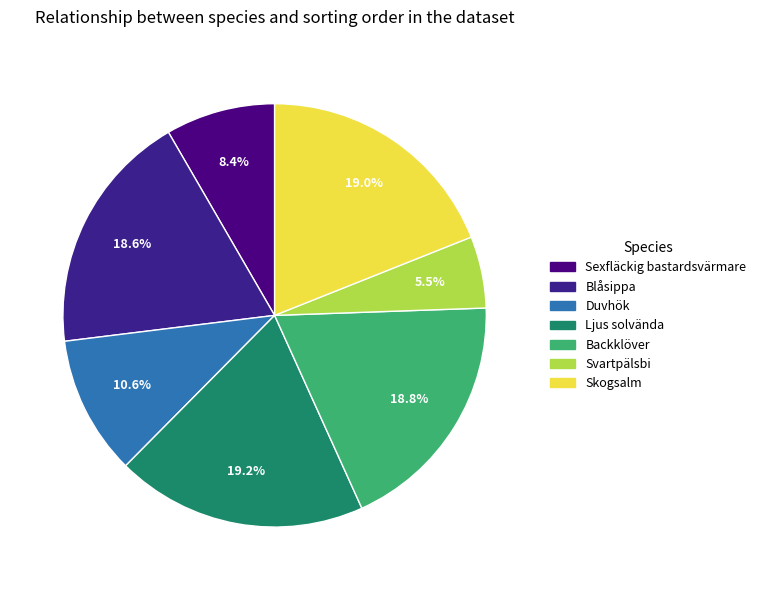

How much of the chart is everything except Skogsalm?

81.0%